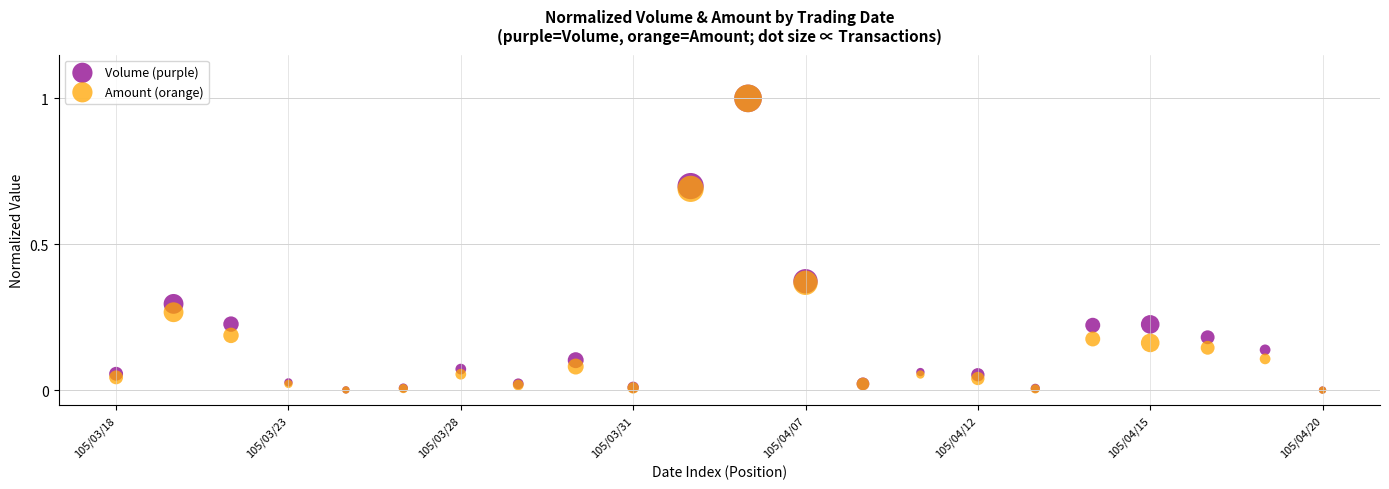

What are all the series names shown in the legend?

Volume (purple), Amount (orange)